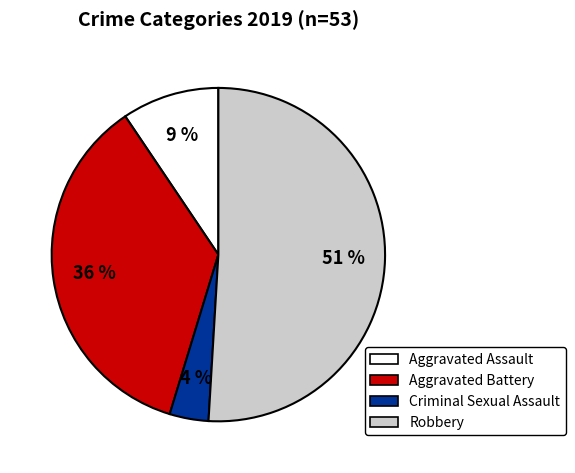

True or false: Aggravated Battery accounts for 50% of the total.

False